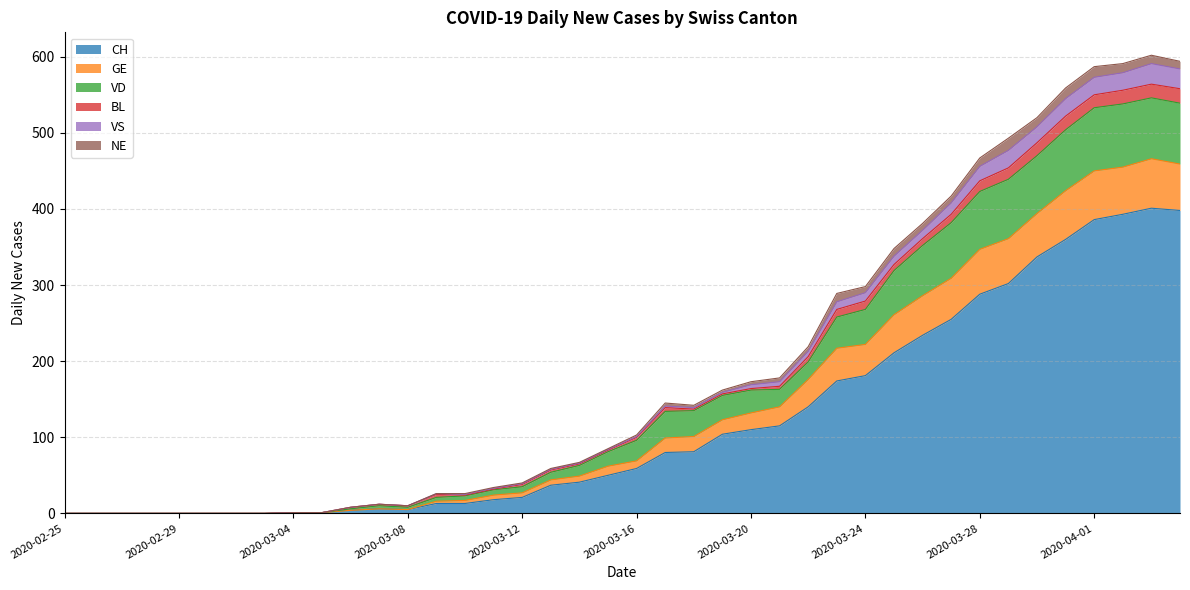

True or false: VS and CH cross at least once.

False